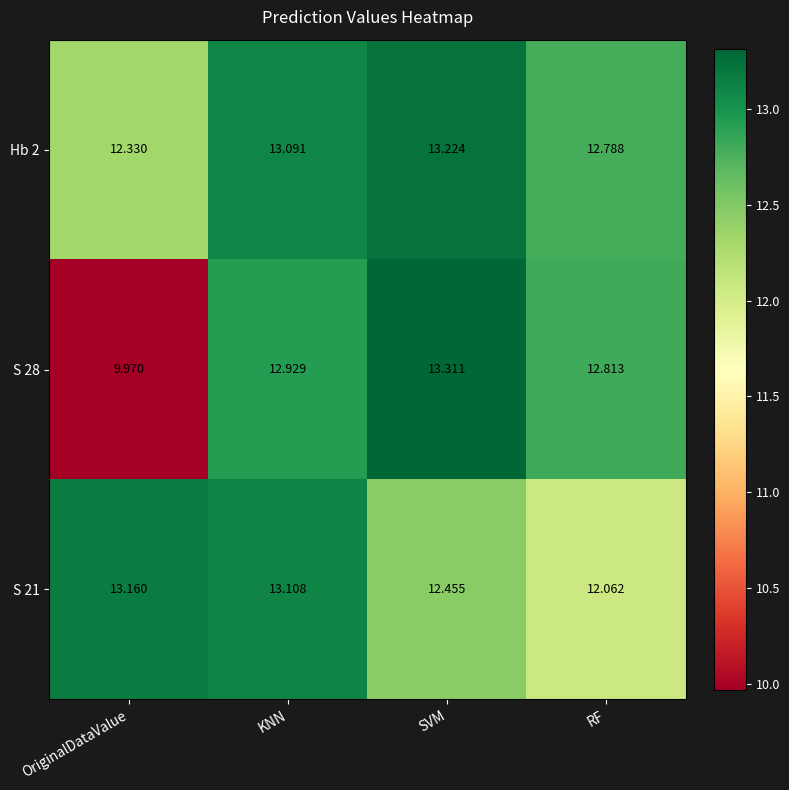

How many distinct data groups are displayed?

3